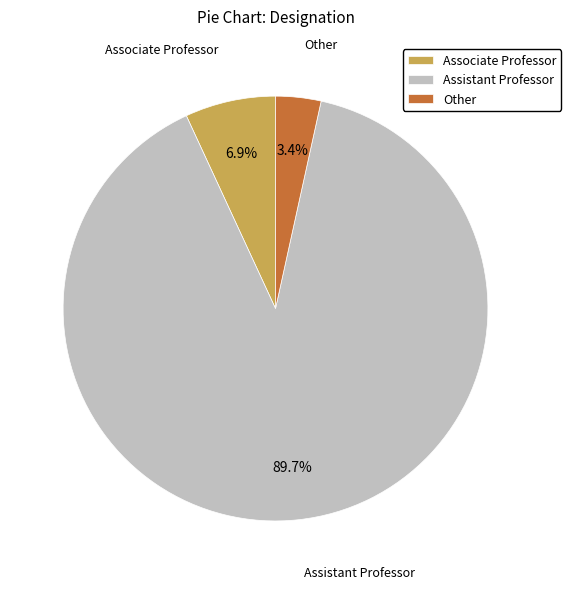

Combined, what portion of the pie is Associate Professor and Other?

10.3%